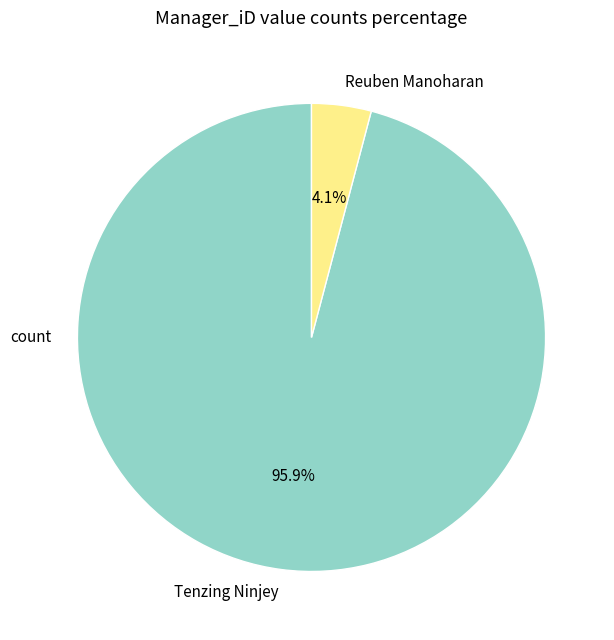

Rank the categories by value from highest to lowest.

Tenzing Ninjey, Reuben Manoharan